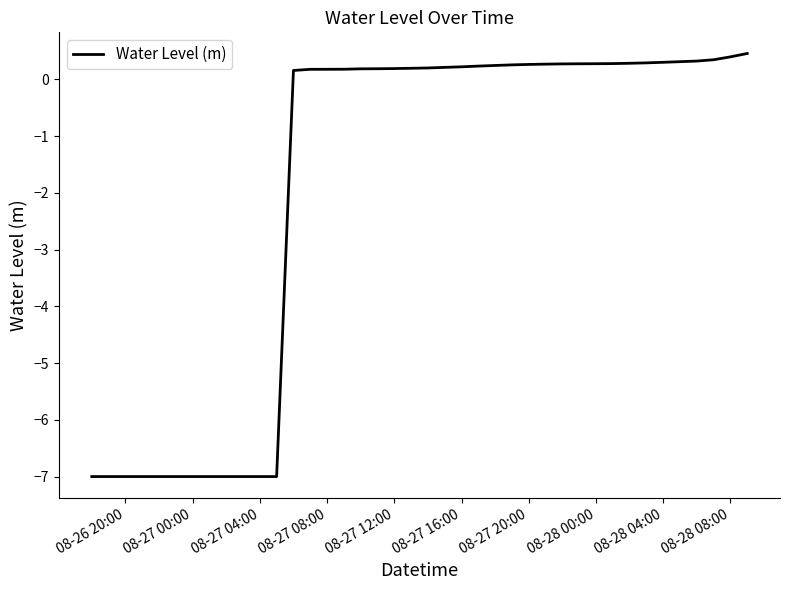

What is the maximum value shown in the chart?

0.5